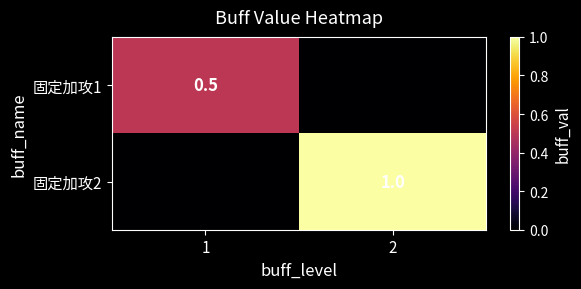

The value of 固定加攻1 at 1 is 0.5. True or false?

True